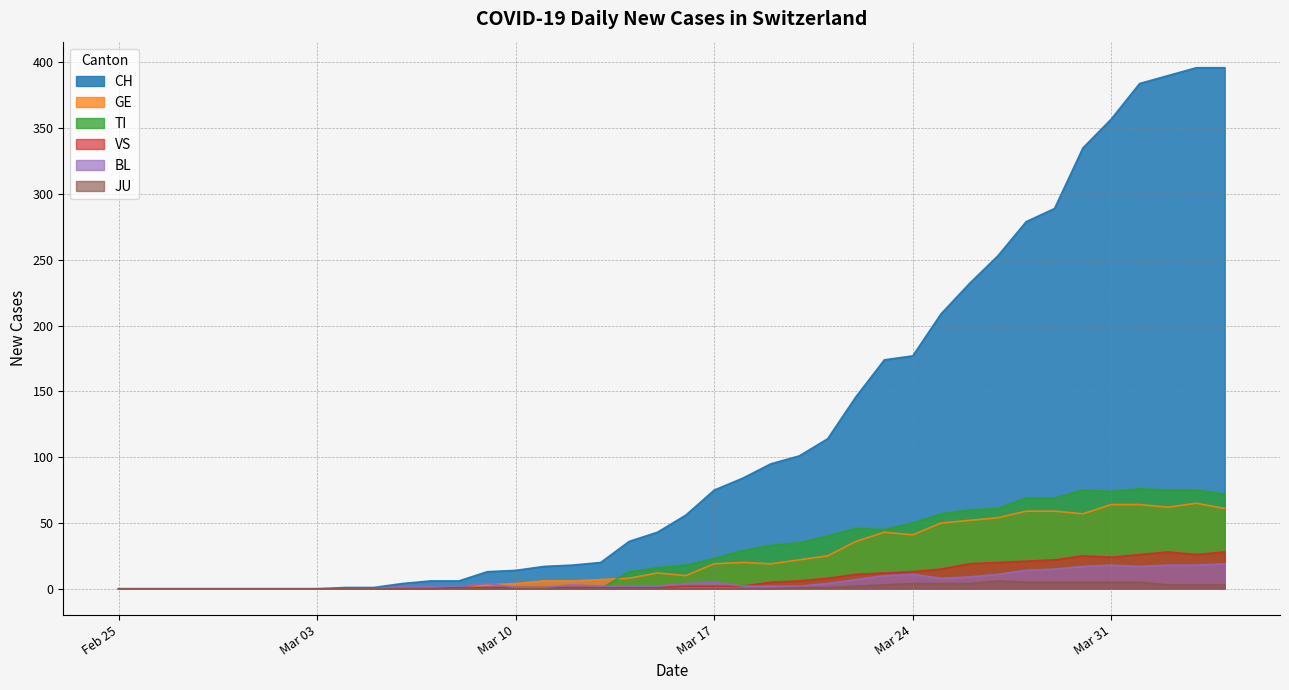

Between 2020-03-21 and 2020-04-02, which series saw the biggest shift?

CH